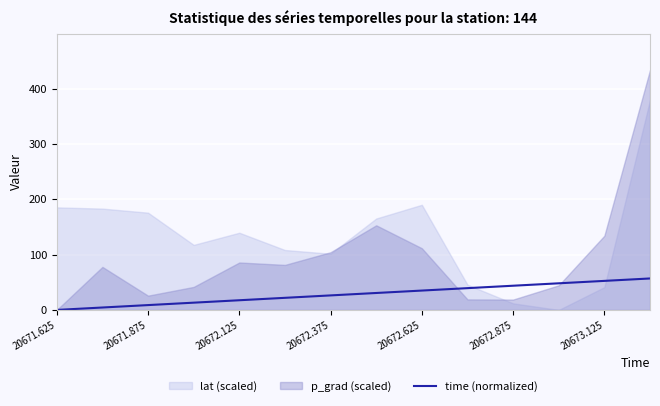

True or false: time (normalized) has a value of 43.8 at 20672.875.

True